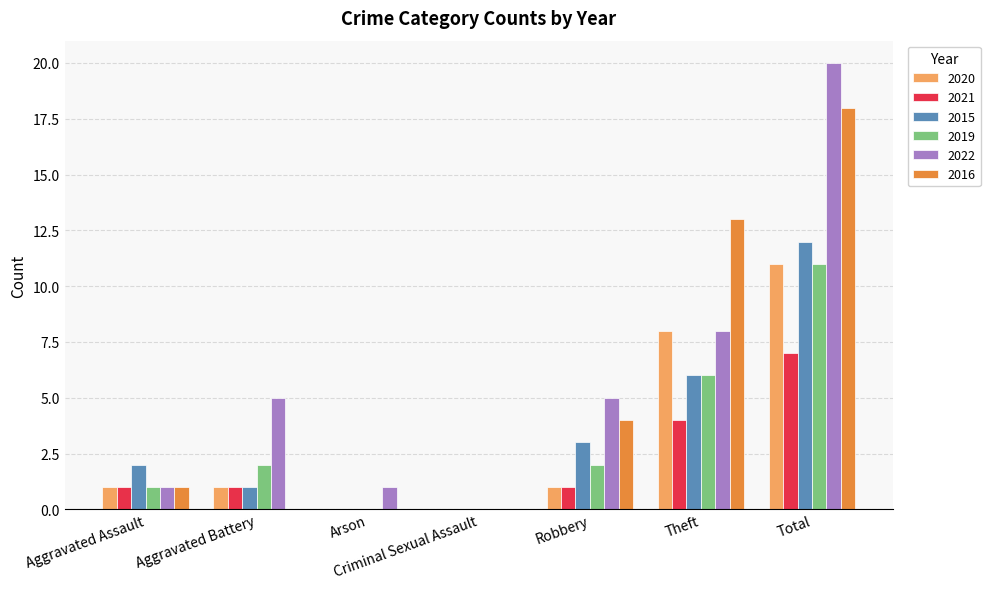

Between Aggravated Assault and Robbery, which series saw the biggest shift?

2022